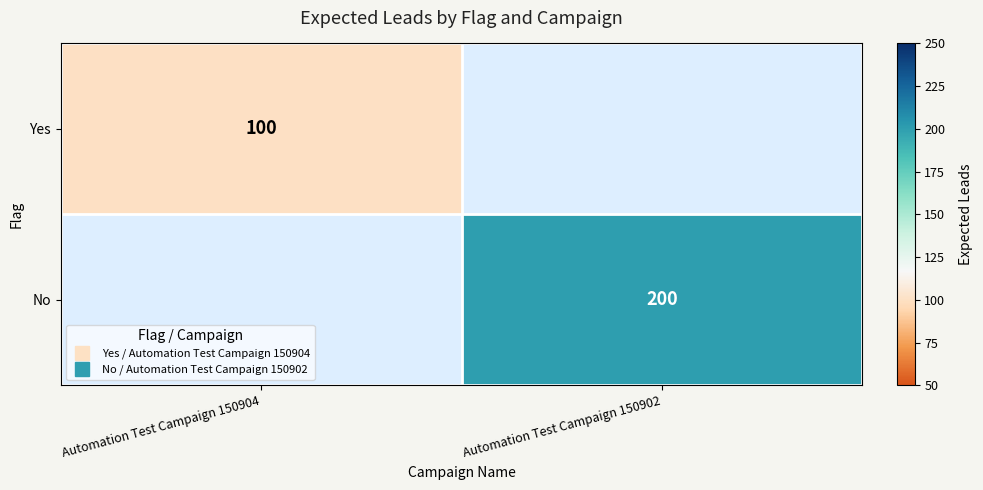

How many values in the Yes series are below 100?

1